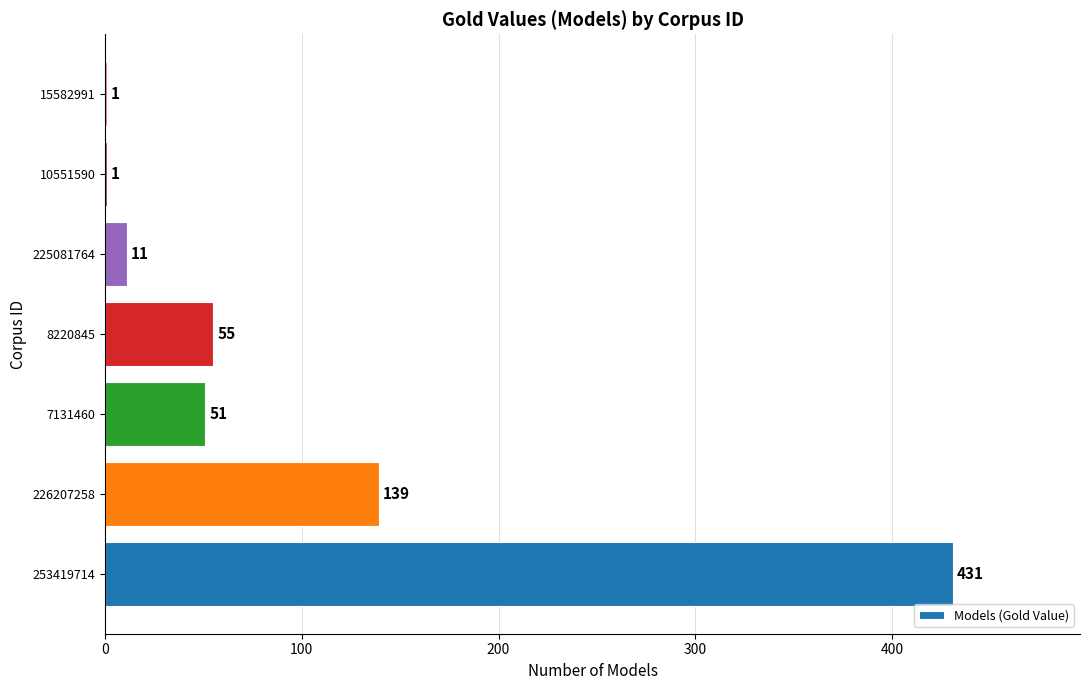

Is it true that the value at 8220845 is 55?

True